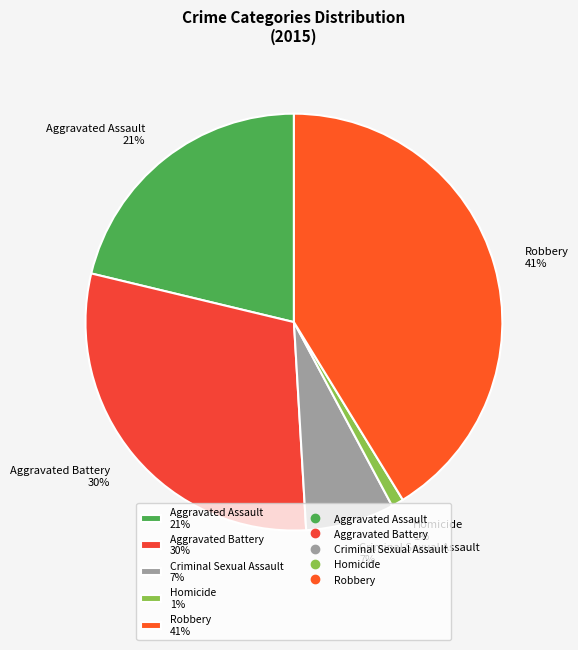

To the nearest percent, what is the difference between the largest and smallest slice percentages?

40%